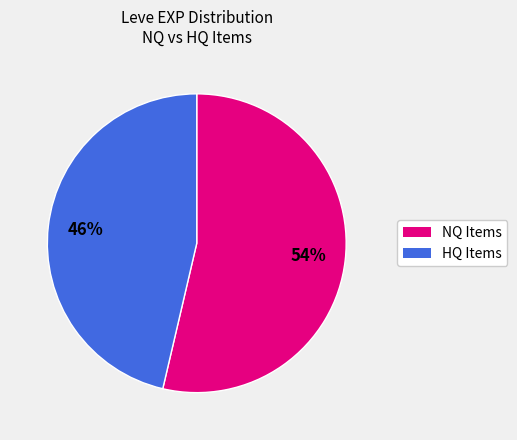

To the nearest percent, what is the average slice percentage?

50%